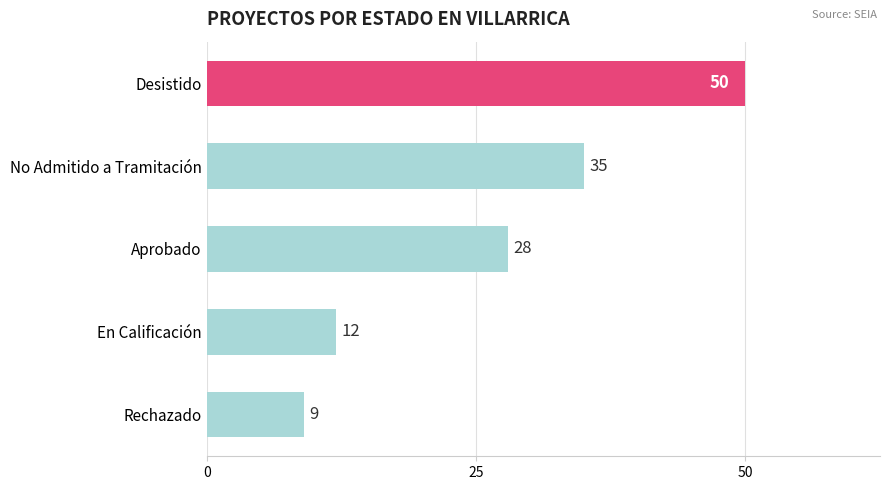

Where is the data nearest to the value 29?

Aprobado